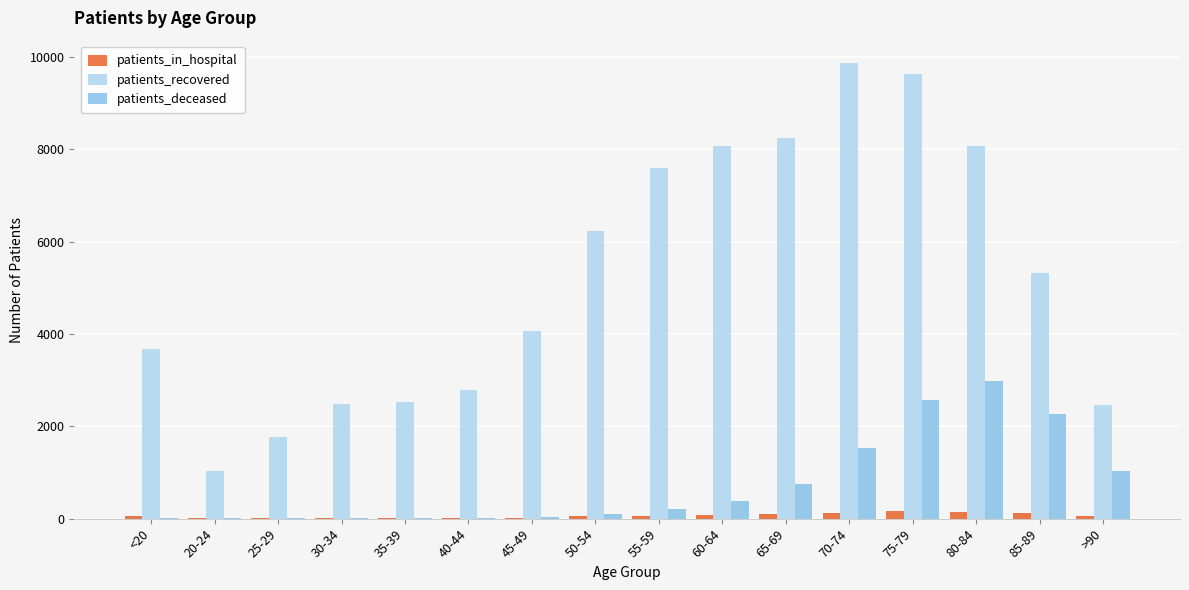

Which label corresponds to the largest value in the chart?

70-74